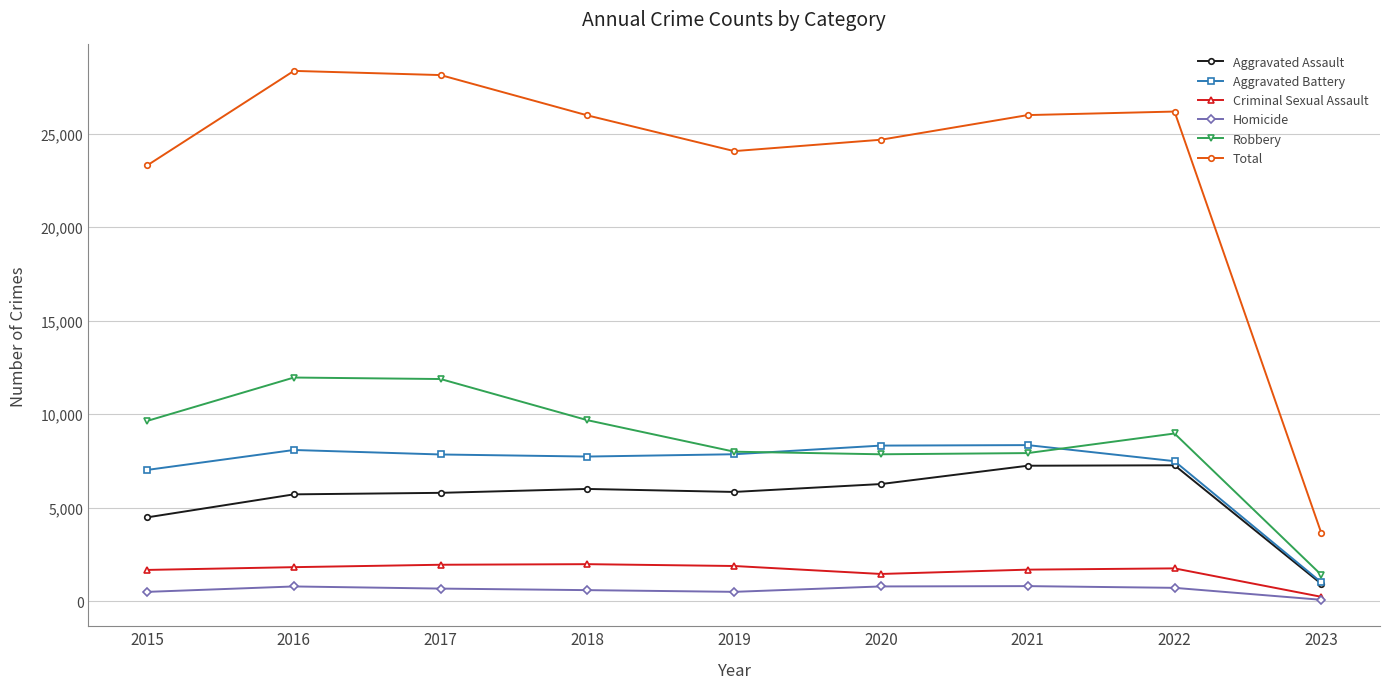

True or false: Criminal Sexual Assault and Total cross at least once.

False